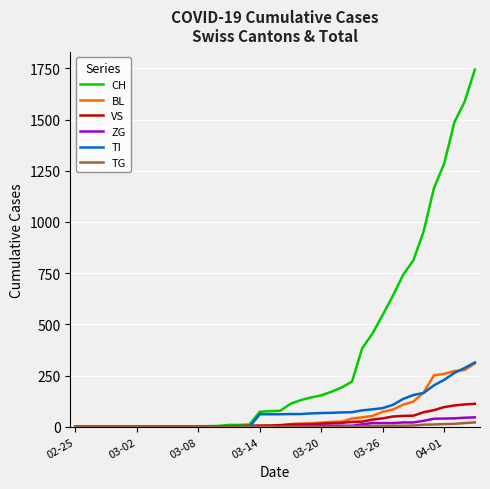

What is the sum of all BL values?

2197